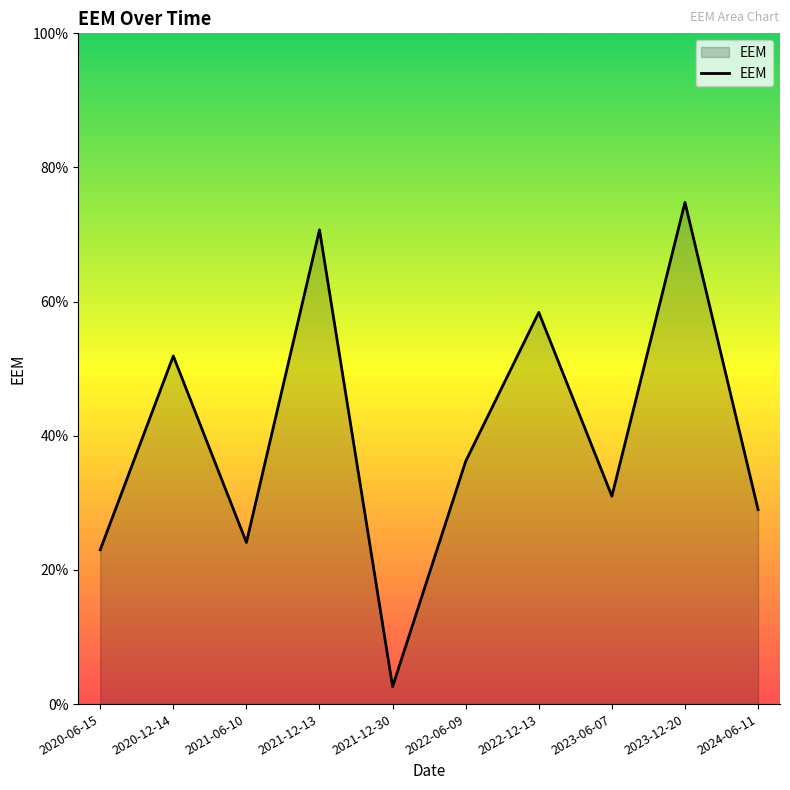

At which category does the chart reach its minimum across all series?

2021-12-30